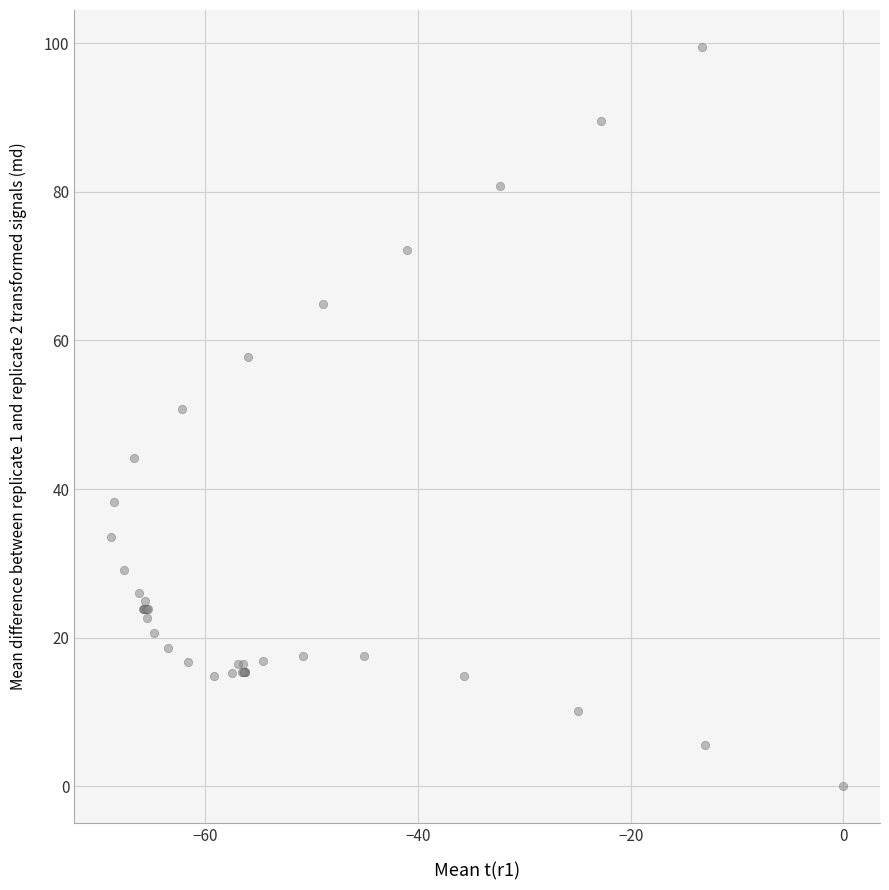

What Y value in the scatter plot is closest to 49?

50.8